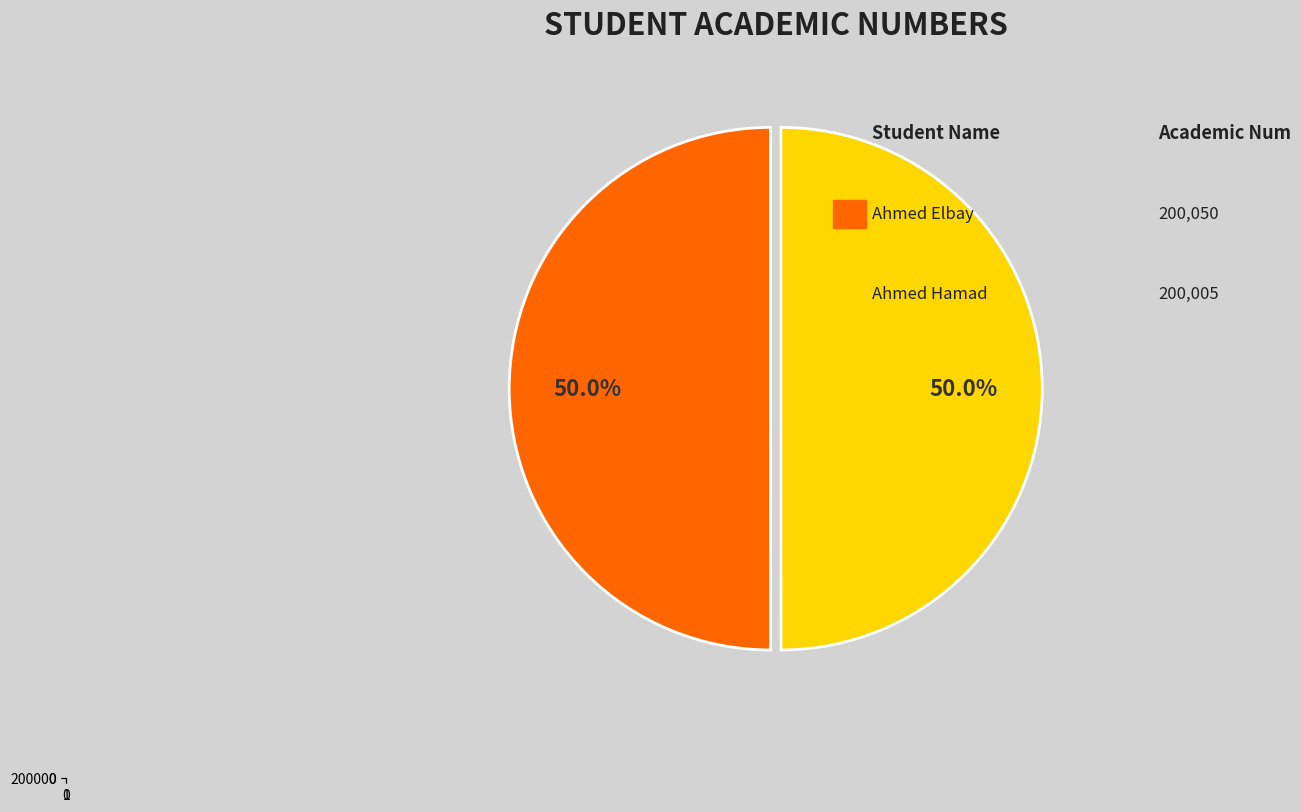

To the nearest percent, what portion does Ahmed Elbay represent?

50%